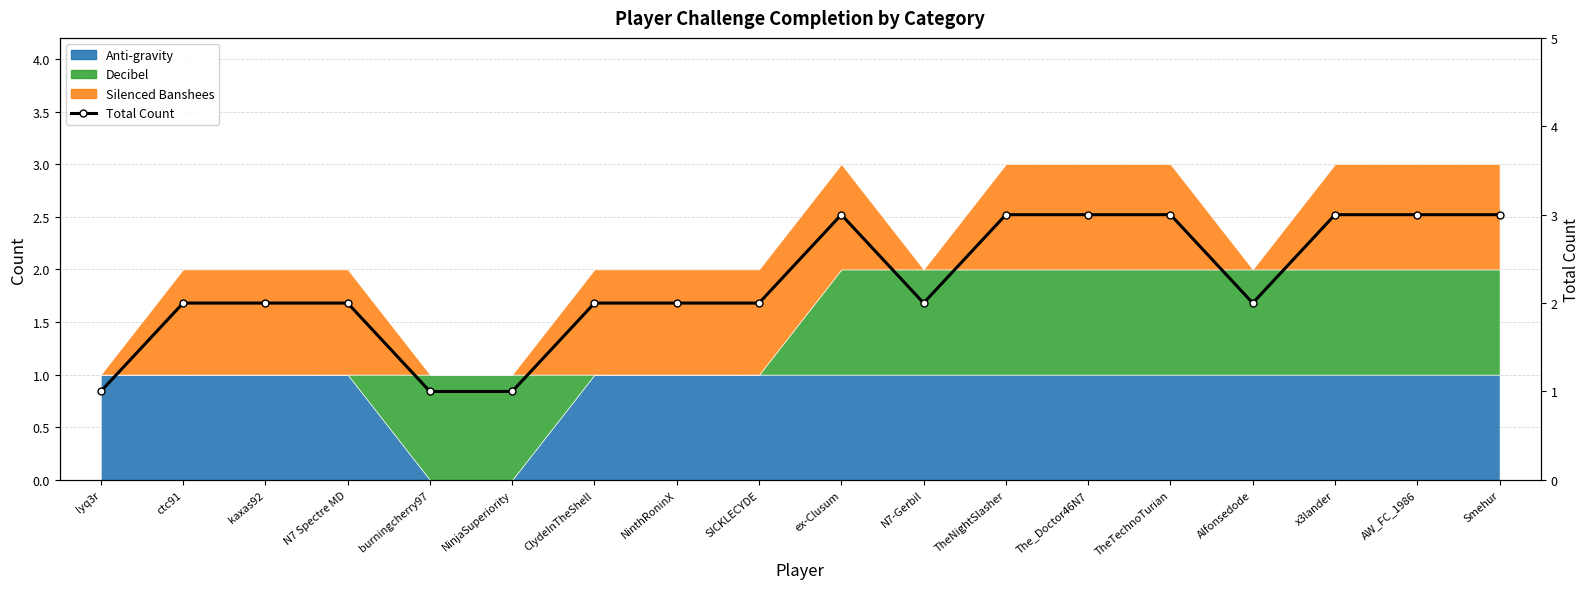

What is the average value?

2